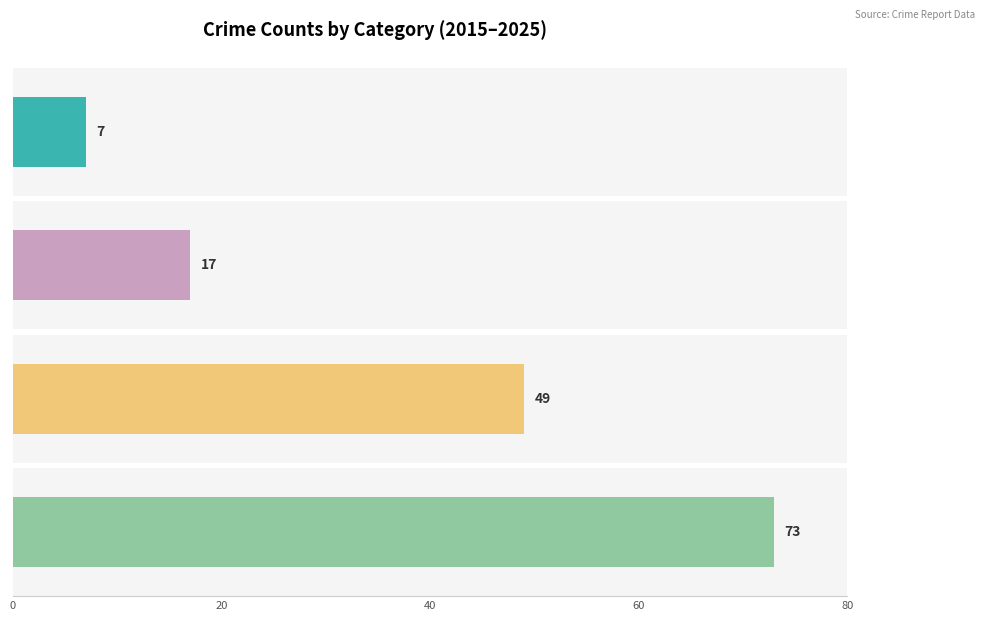

True or false: Aggravated Battery has a value of 22 at 2022.

False